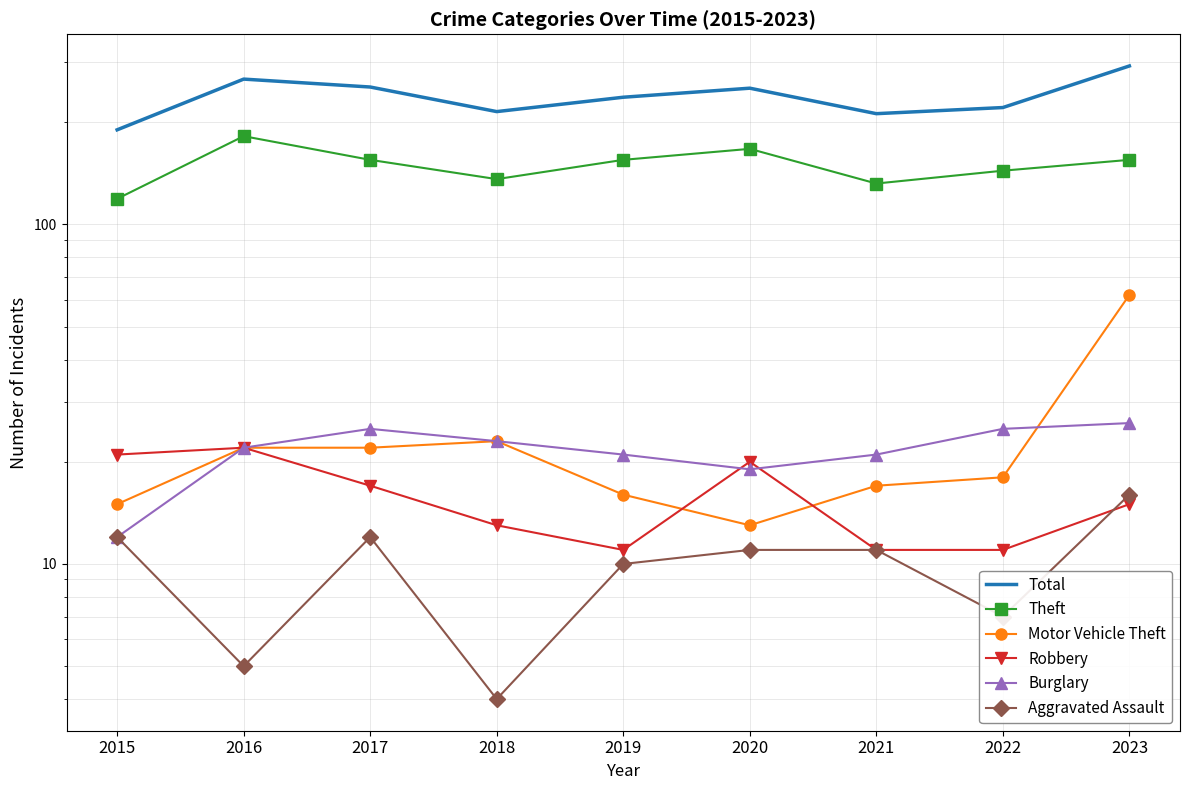

True or false: Aggravated Assault and Theft cross at least once.

False